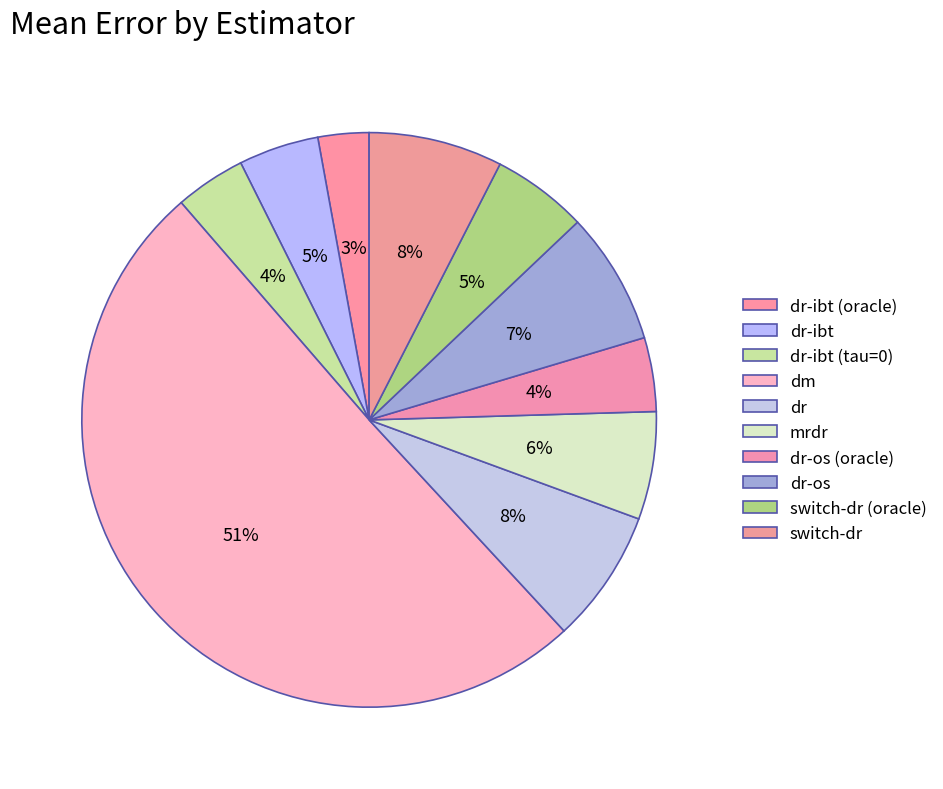

Which has a higher value, mrdr or switch-dr?

switch-dr